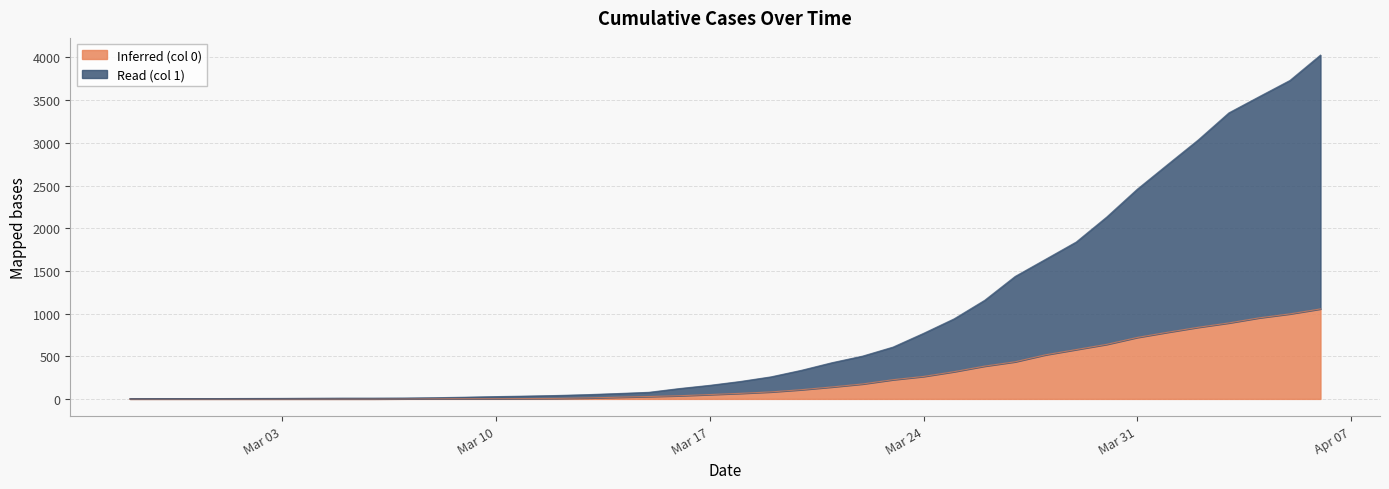

True or false: Inferred (col 0) and Read (col 1) cross at least once.

False